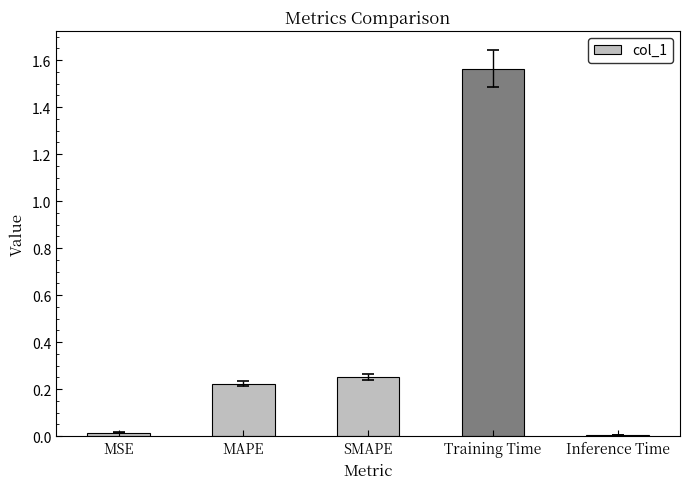

What position from the right is MAPE?

4